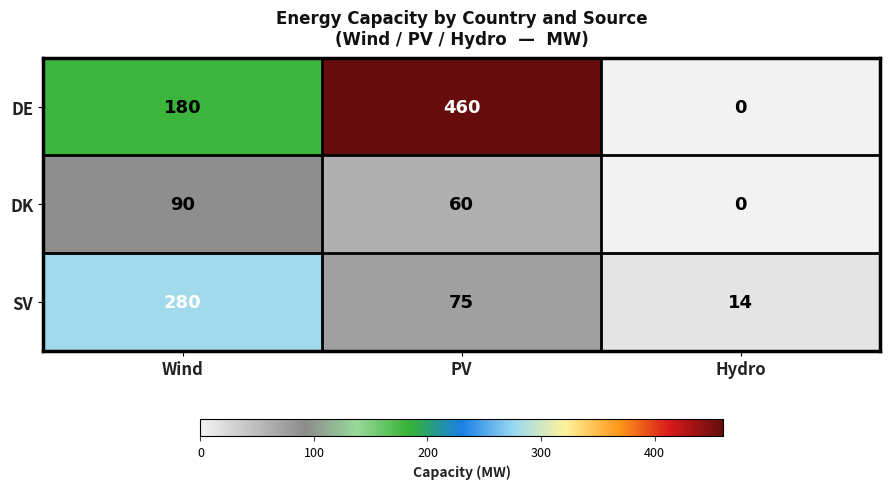

Between PV and Hydro, which series saw the biggest shift?

DE